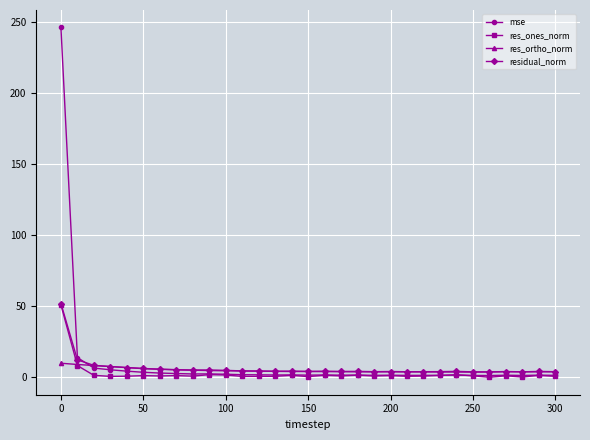

What is the minimum value shown in the chart?

0.2